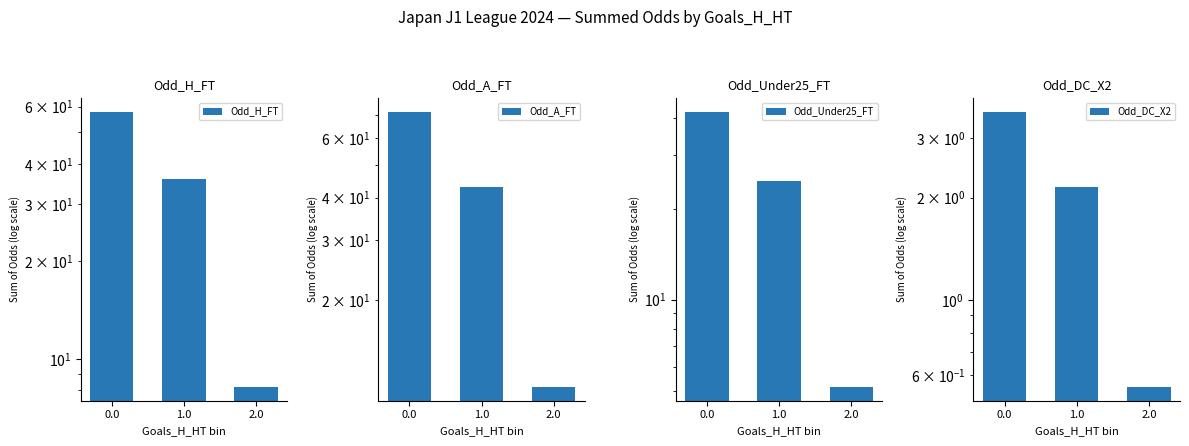

At which label is Odd_H_FT closest to 33?

1.0